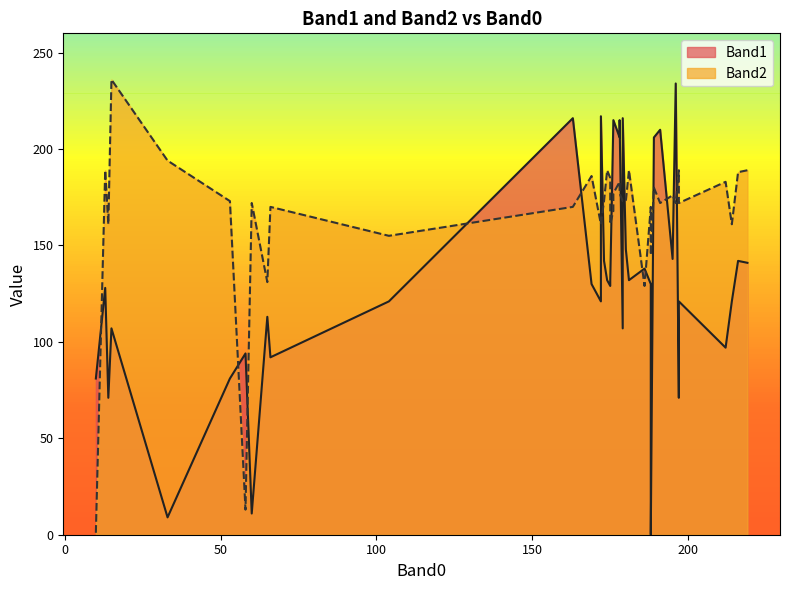

The Band1 series shows 52 at 66. True or false?

False